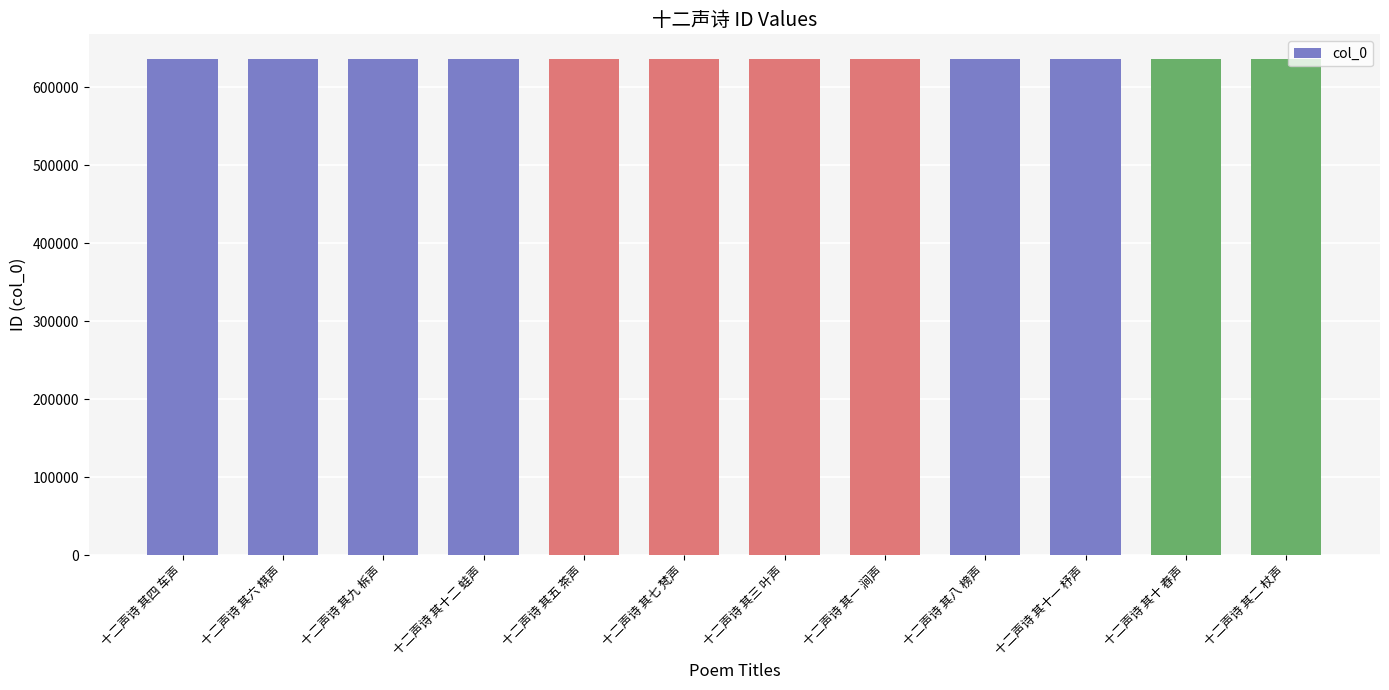

What is the maximum value shown in the chart?

635726